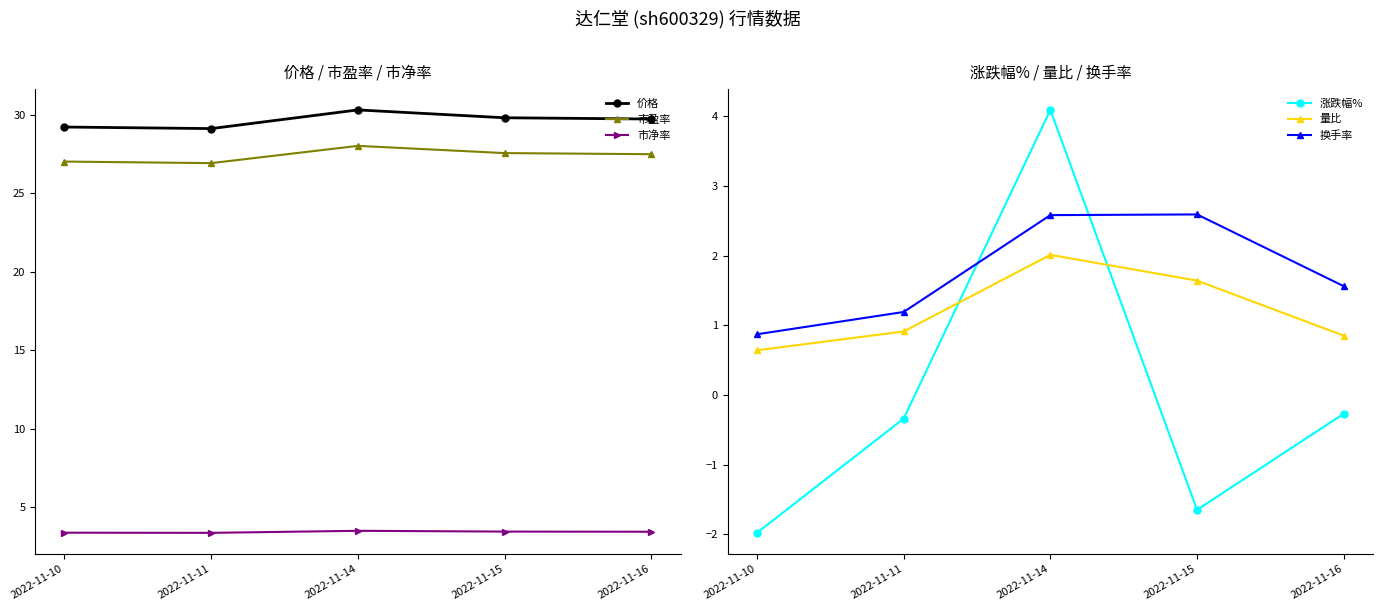

The value of 换手率 at 2022-11-16 is 2.4. True or false?

False